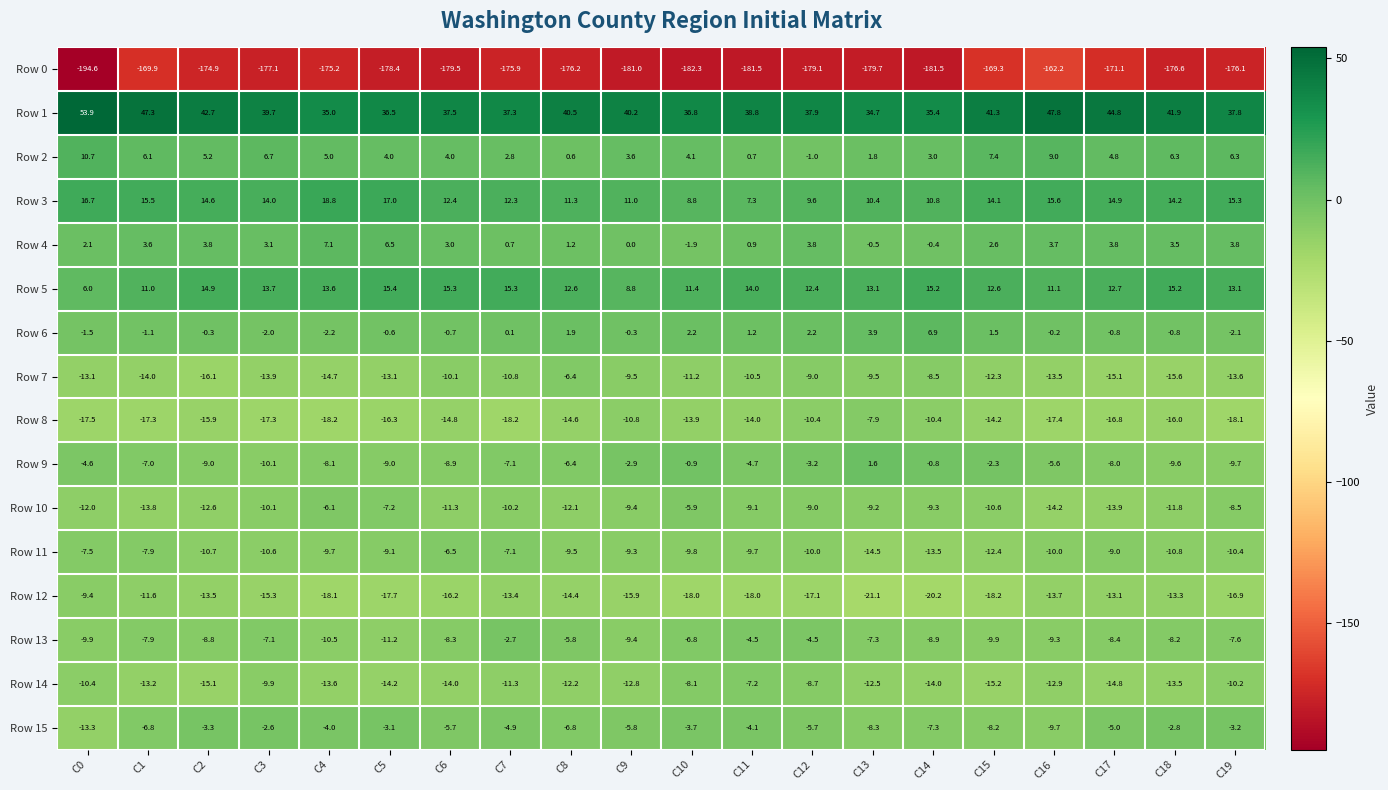

What is the total value across all series at C11?

-200.4